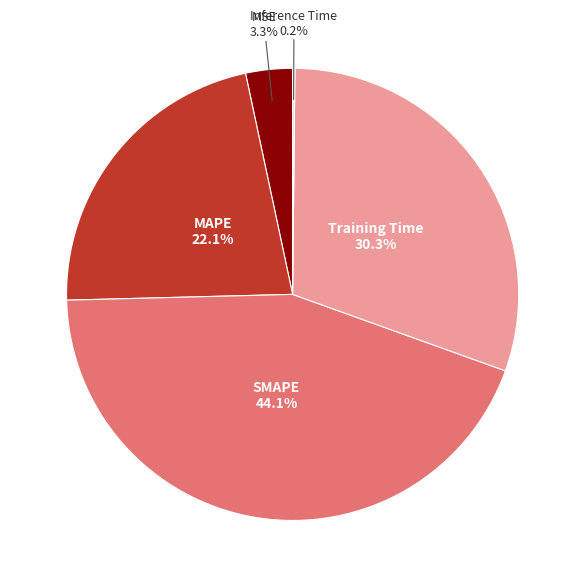

Is there a majority slice in this chart?

No